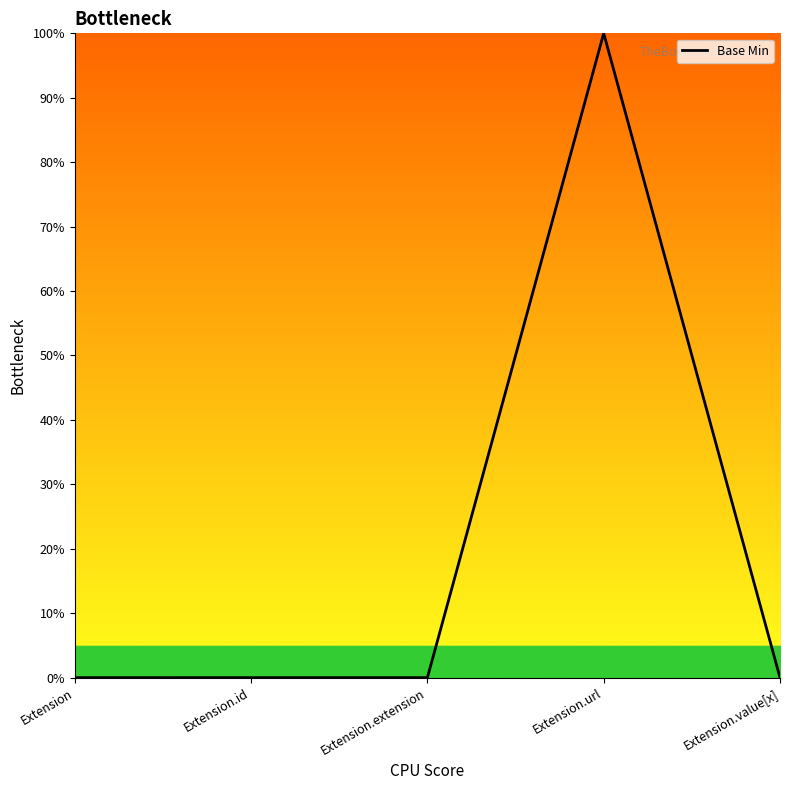

Does the chart have visible grid lines?

No